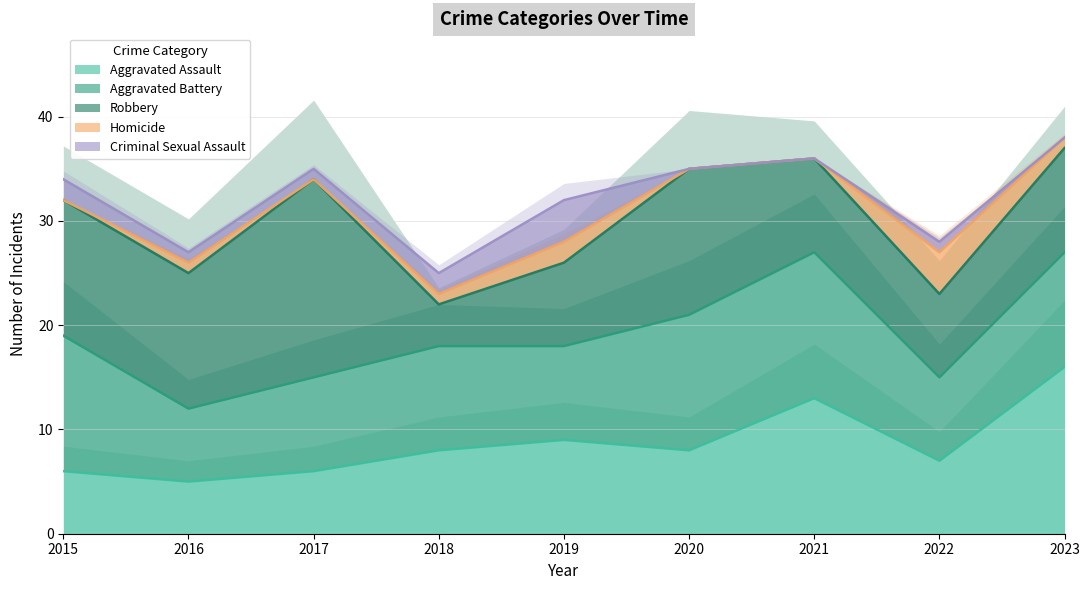

At which category does Aggravated Assault reach its first local peak?

2019